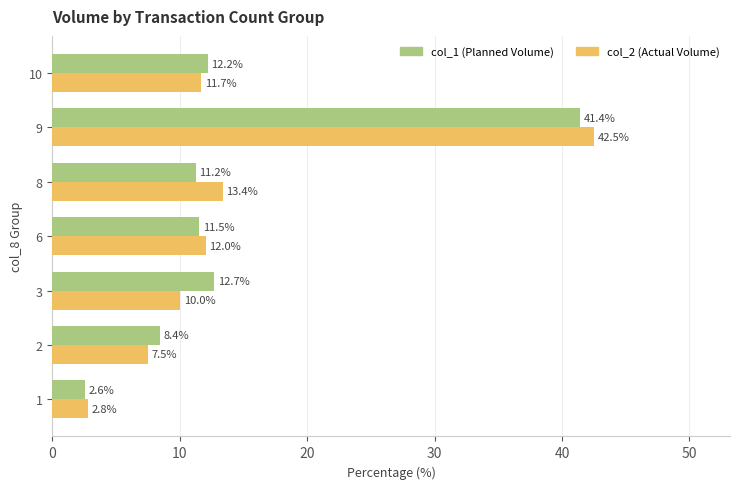

What is the greatest value displayed?

42.5